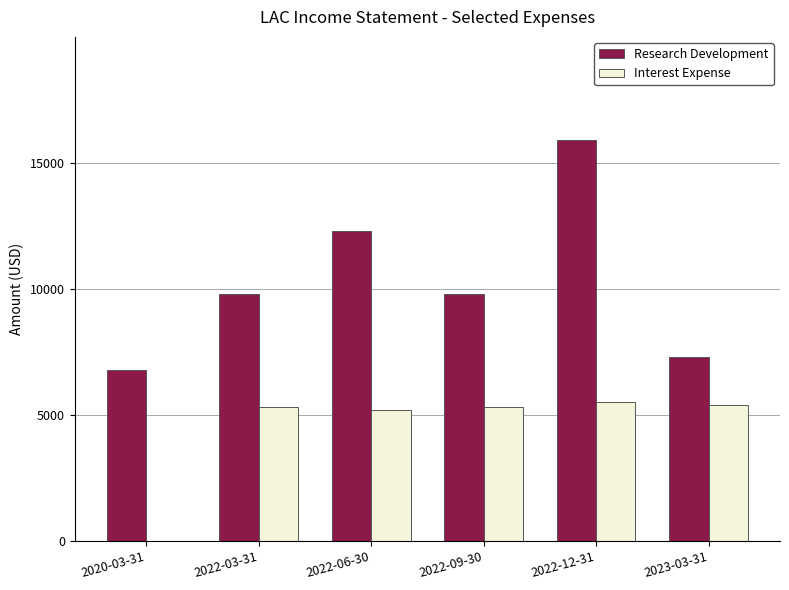

At which label is Research Development closest to 11350?

2022-06-30